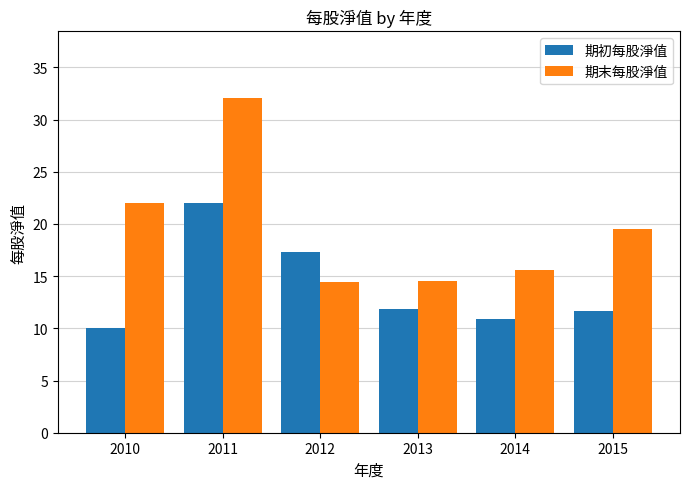

Which series has the largest total across all categories?

期末每股淨值